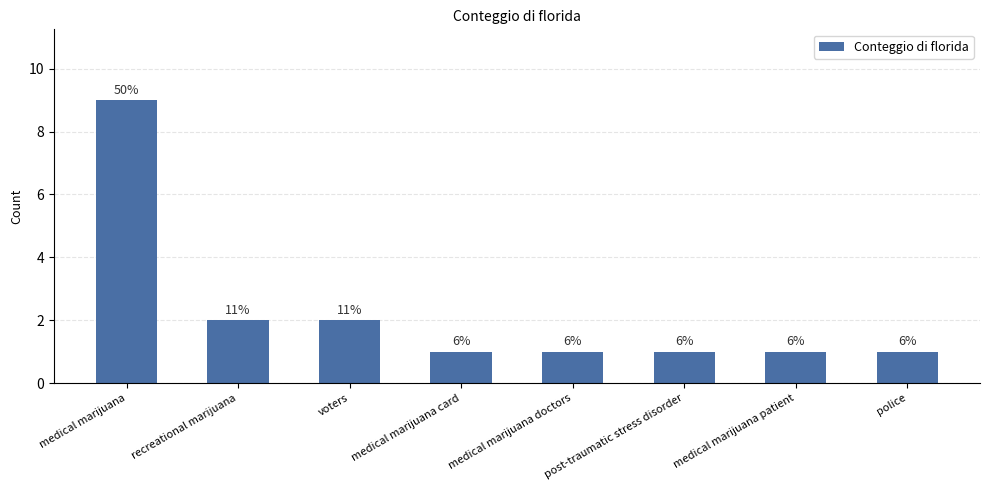

List the labels in order of value, smallest first.

medical marijuana card, medical marijuana doctors, post-traumatic stress disorder, medical marijuana patient, police, recreational marijuana, voters, medical marijuana